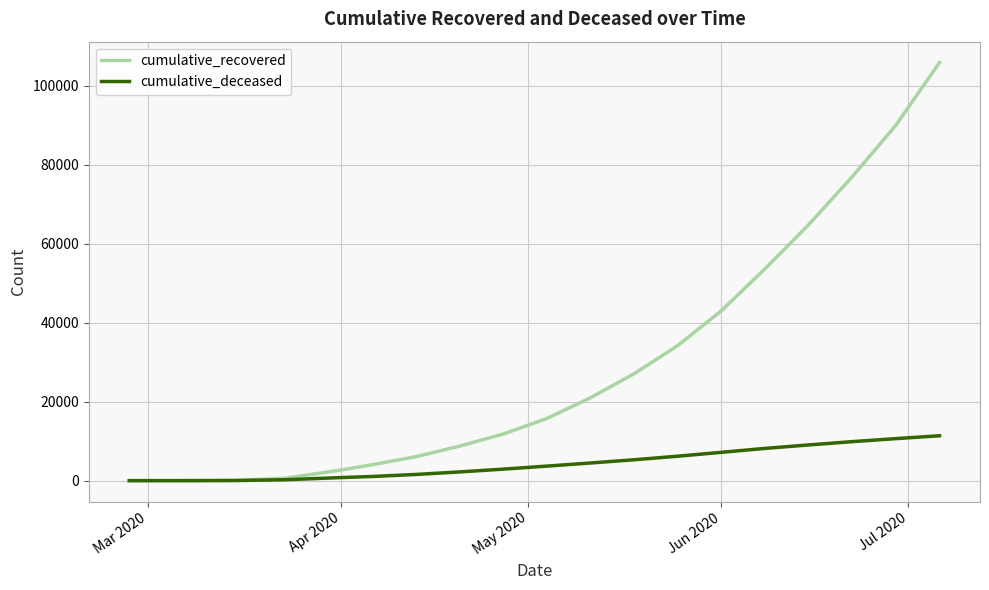

What is the greatest value displayed?

105877